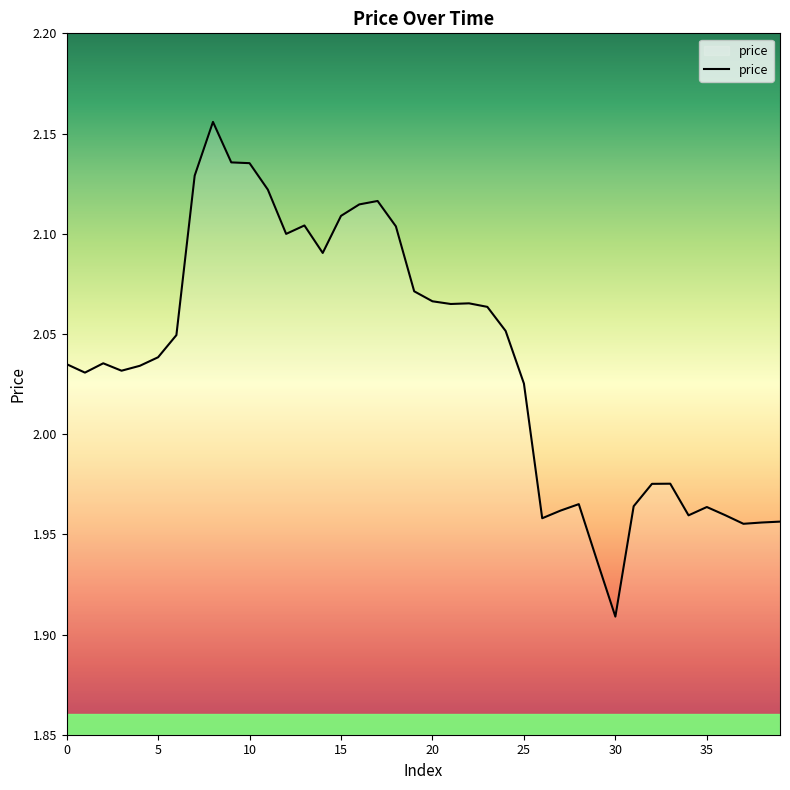

Which category has the lowest value across all series?

30